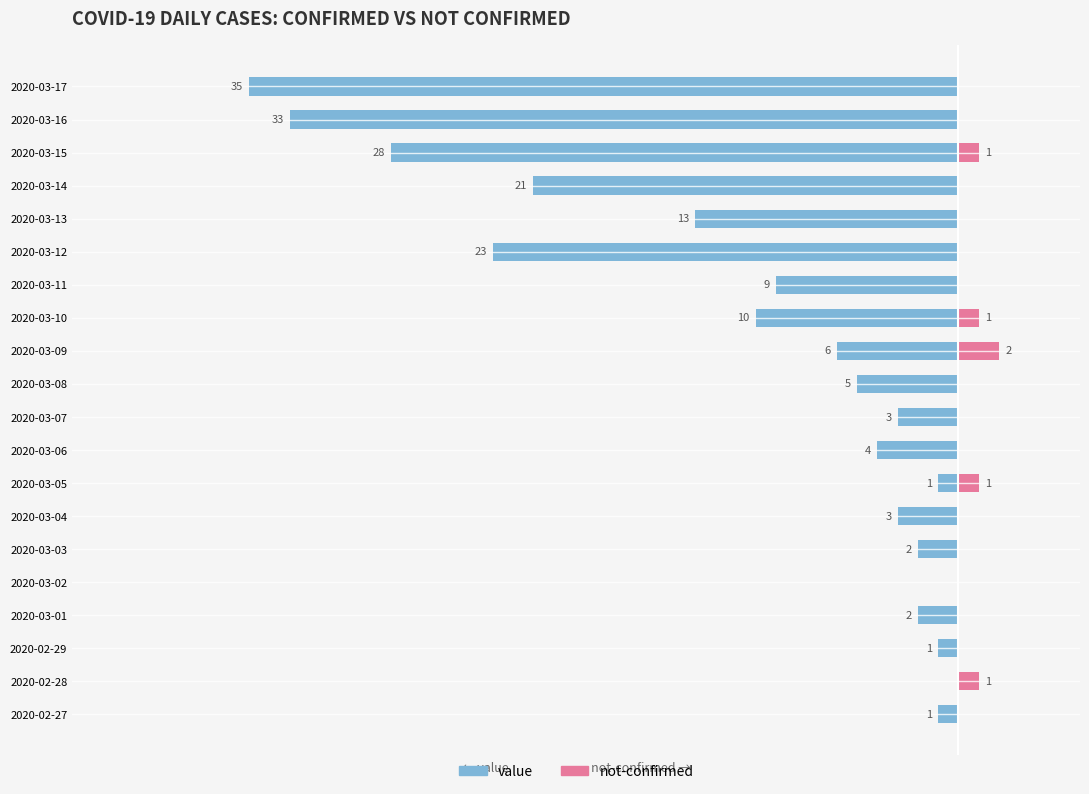

What is the sum of all not-confirmed values?

6